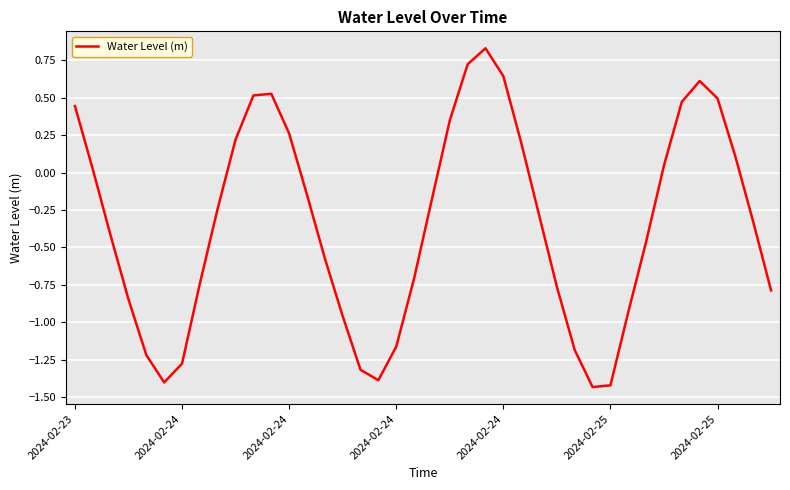

What is the difference between the maximum and minimum values?

2.3